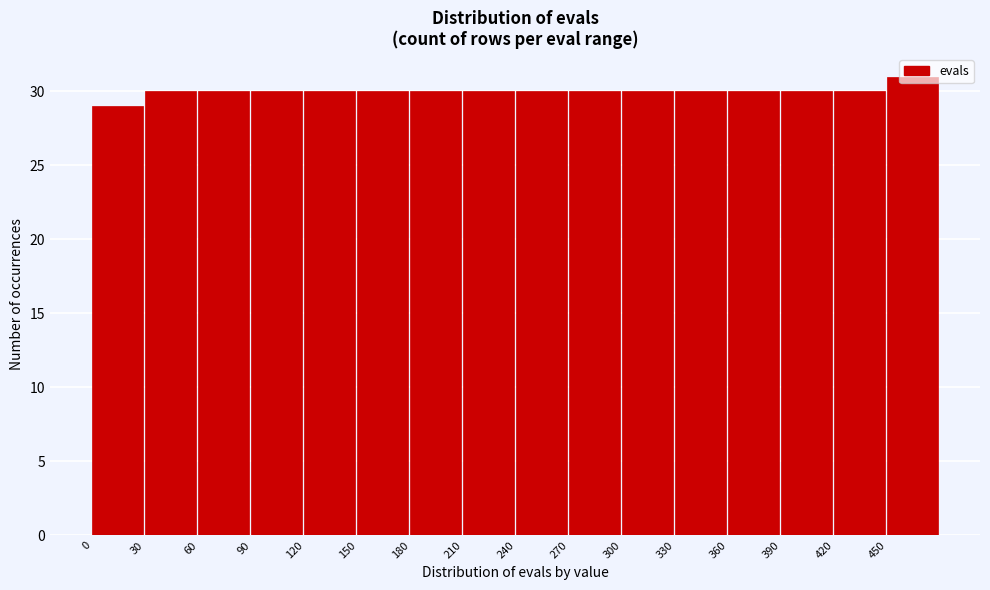

Which range on the x-axis has the tallest bar?

450 to 480